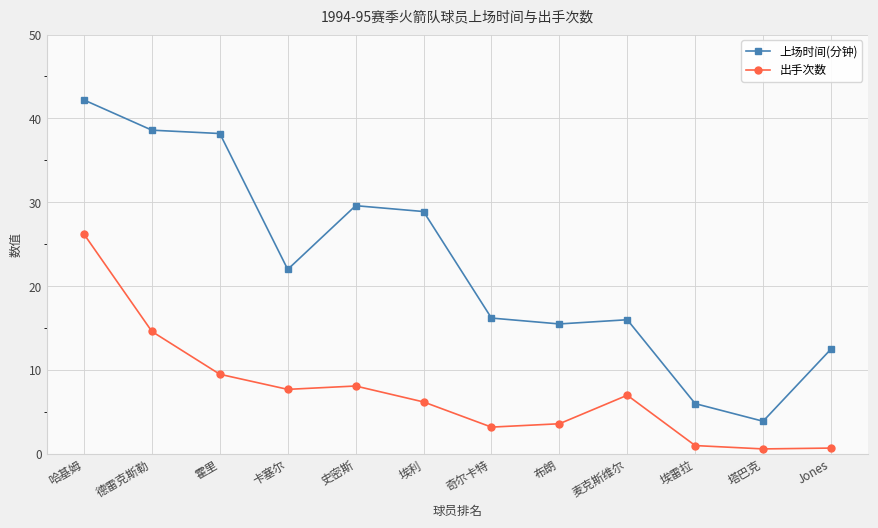

How many values in the 上场时间(分钟) series are below 22?

6